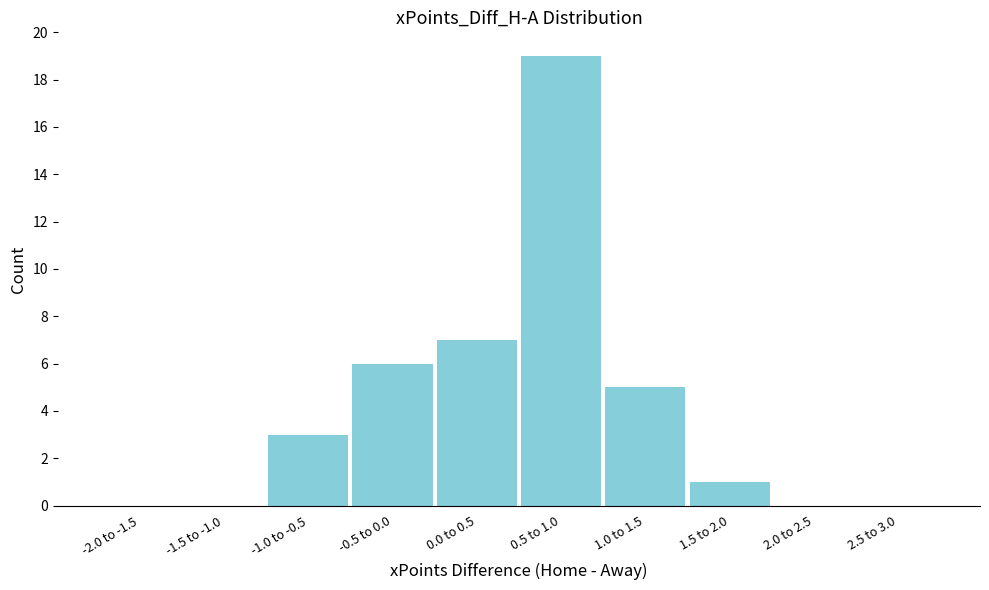

Reading left to right, extract all data points from this chart.

-2.0 to -1.5=0	-1.5 to -1.0=0	-1.0 to -0.5=3	-0.5 to 0.0=6	0.0 to 0.5=7	0.5 to 1.0=19	1.0 to 1.5=5	1.5 to 2.0=1	2.0 to 2.5=0	2.5 to 3.0=0